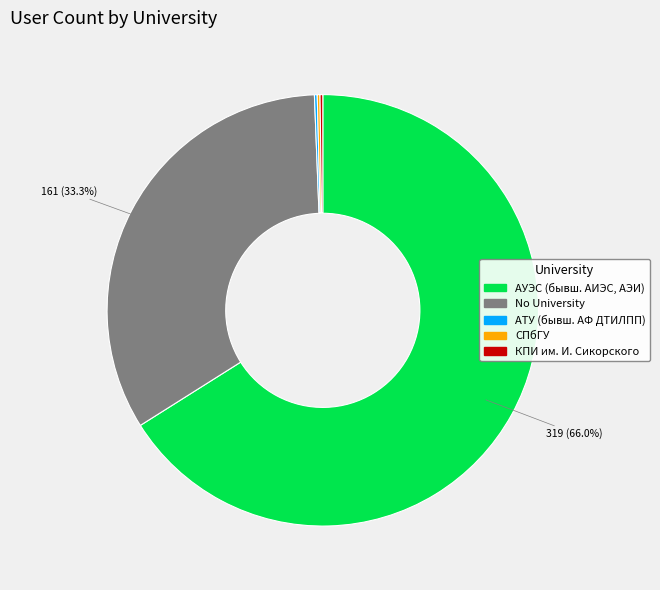

Which category accounts for the majority?

АУЭС (бывш. АИЭС, АЭИ)